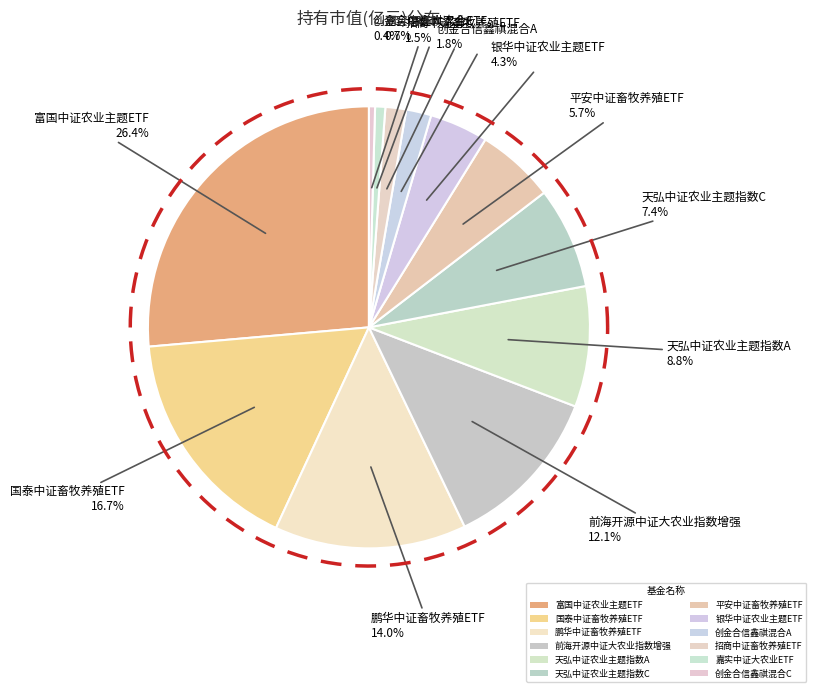

Rank the categories by value from lowest to highest.

创金合信鑫祺混合C, 嘉实中证大农业ETF, 招商中证畜牧养殖ETF, 创金合信鑫祺混合A, 银华中证农业主题ETF, 平安中证畜牧养殖ETF, 天弘中证农业主题指数C, 天弘中证农业主题指数A, 前海开源中证大农业指数增强, 鹏华中证畜牧养殖ETF, 国泰中证畜牧养殖ETF, 富国中证农业主题ETF